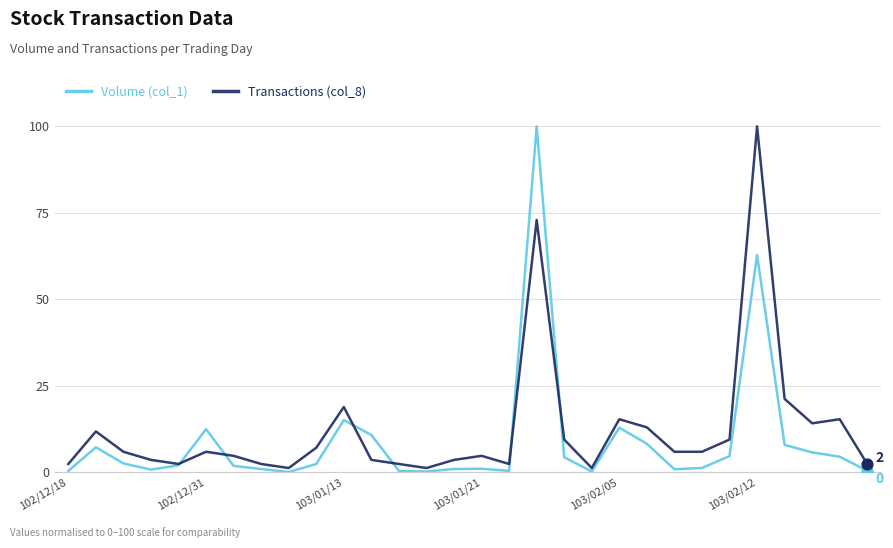

At which category is the sum across all series the highest?

17